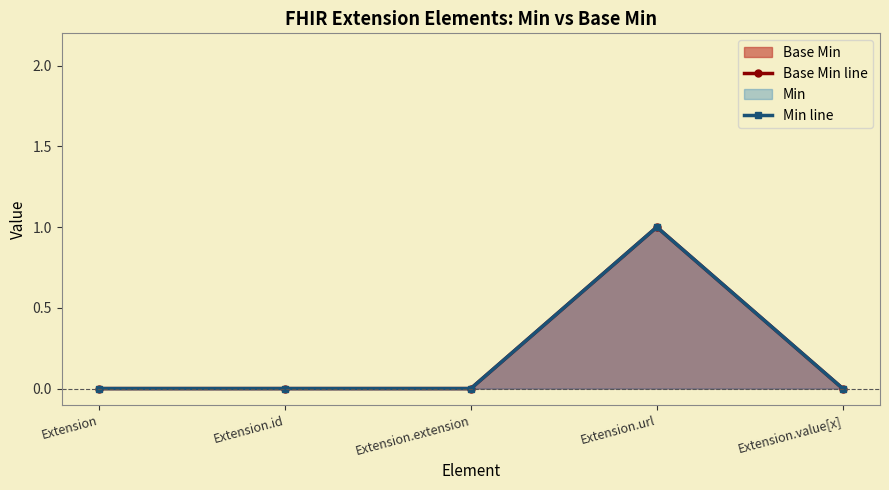

What is the difference between the Min line values at Extension.url and Extension.value[x]?

1